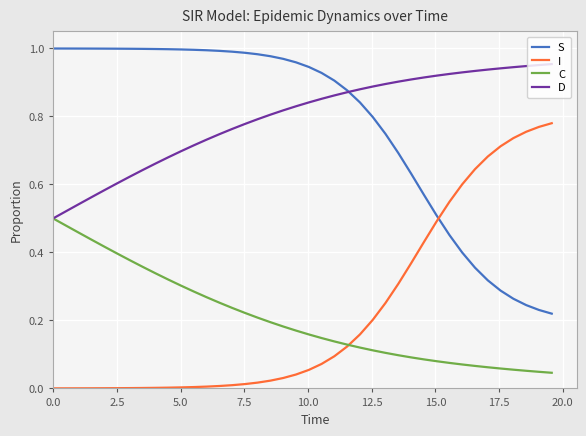

Rank the series by their maximum value, from highest to lowest.

S, D, I, C